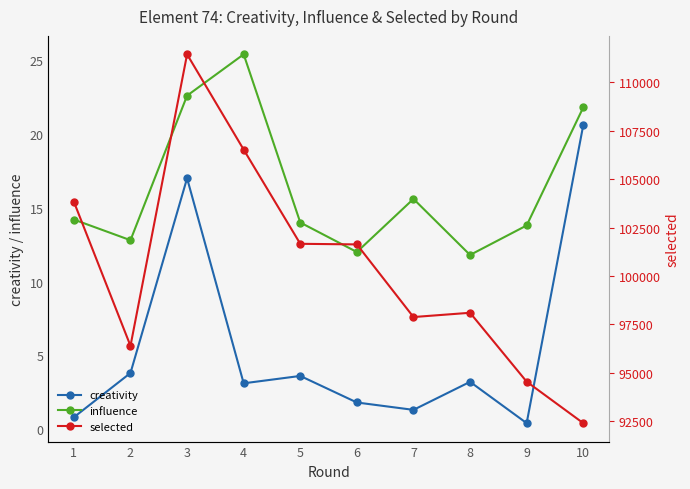

The value of creativity at 3 is 29.9. True or false?

False